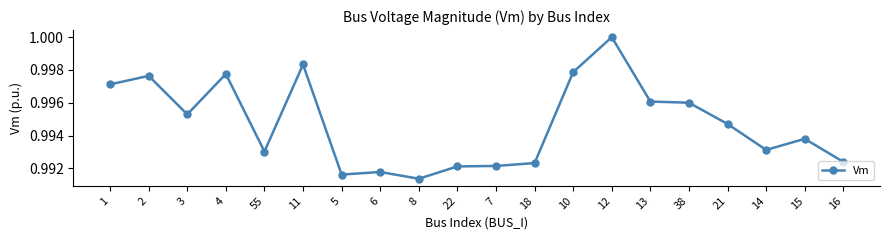

The chart shows a value of 1.3 at 13. True or false?

False